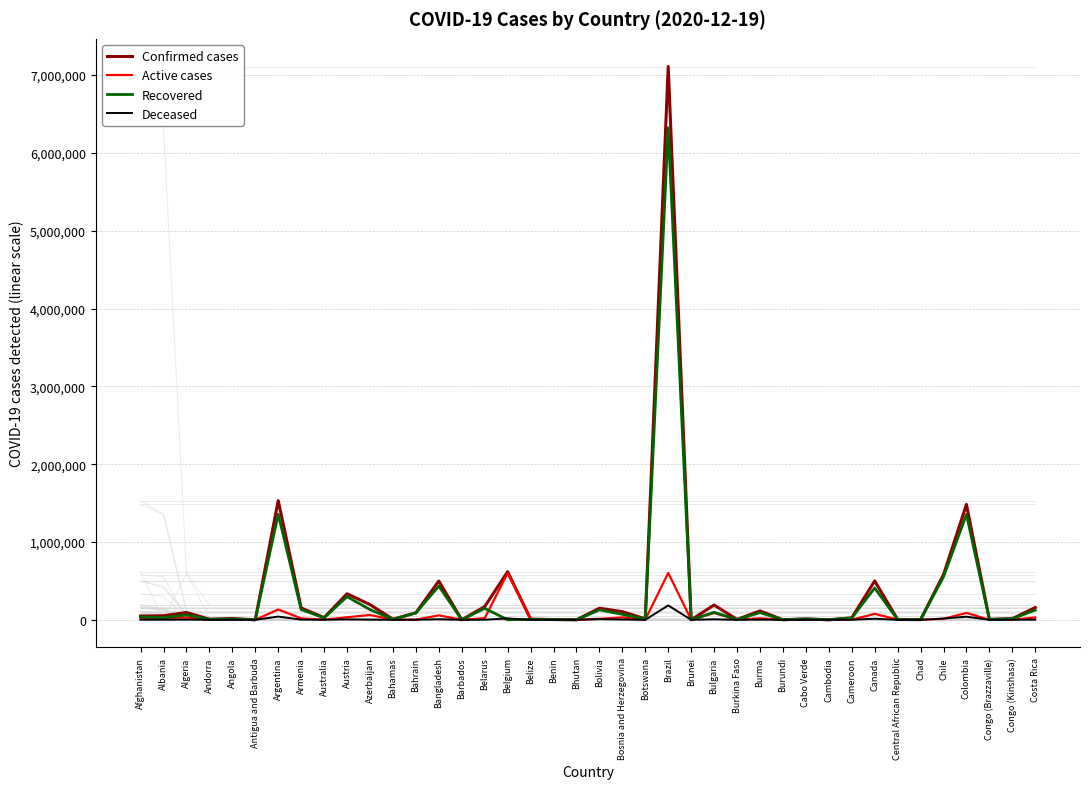

Which has a higher value, Congo (Kinshasa) or Bolivia?

Bolivia